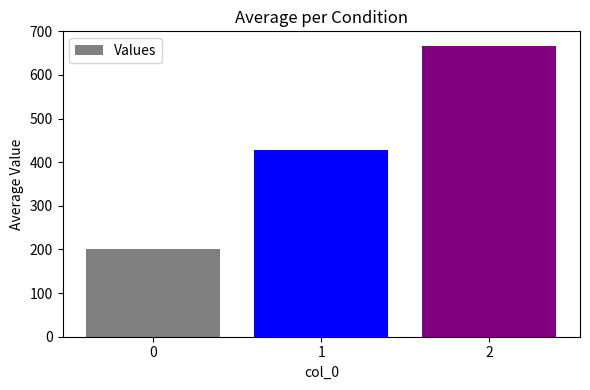

Reading left to right, transcribe all the data shown in this chart.

200.0	428.6	666.7